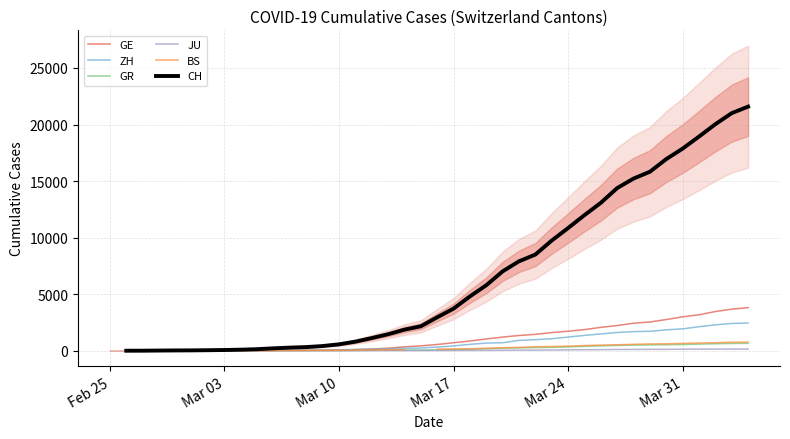

True or false: GR has a value of 27.1 at 10.

False